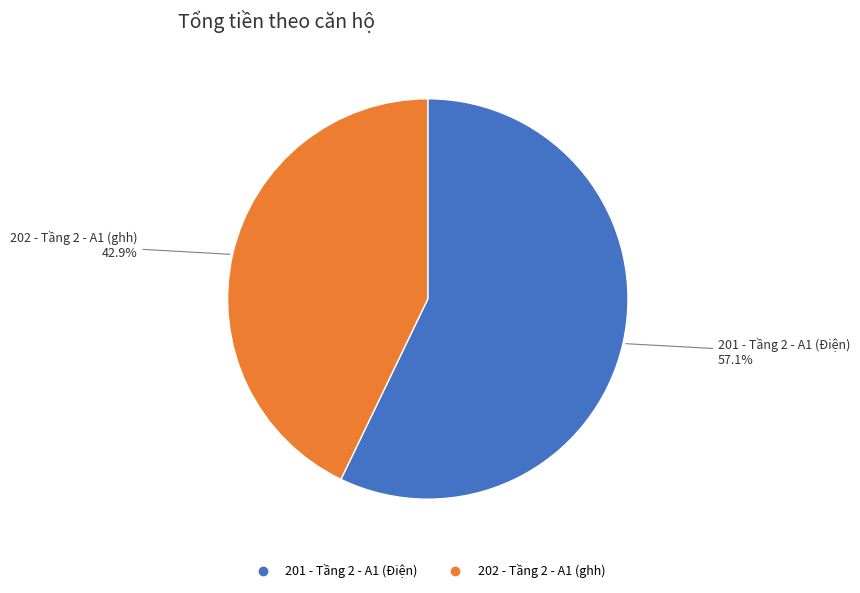

Count the number of slices in the pie.

2